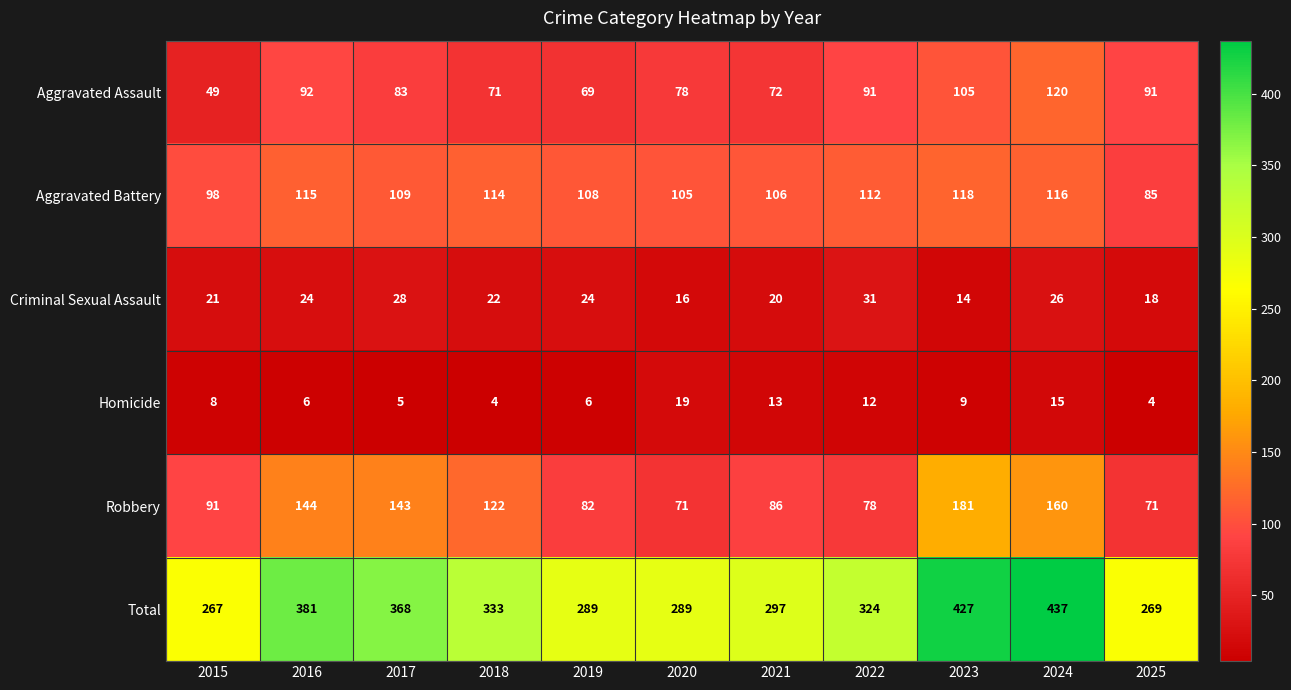

At how many categories does at least one series exceed 44?

11